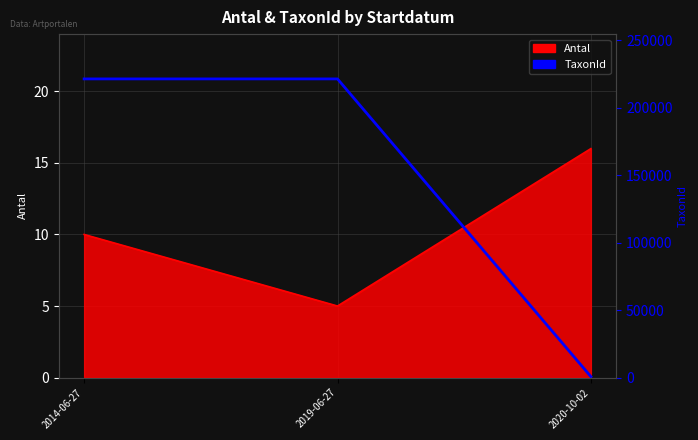

Which category has the highest value across all series?

2014-06-27